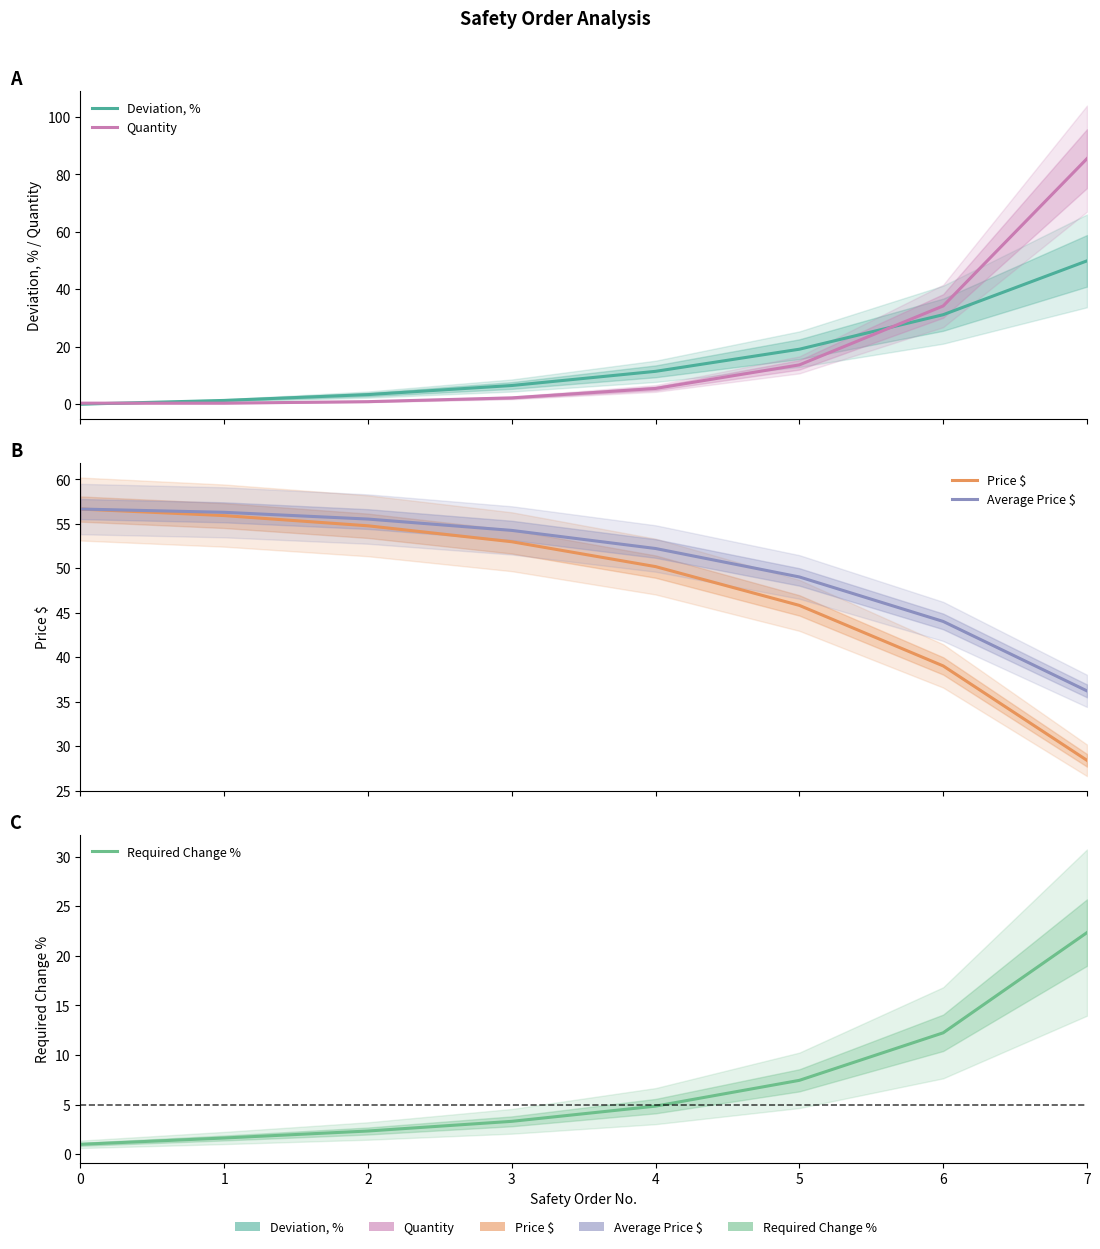

Does the chart display data point markers on the line(s)?

No